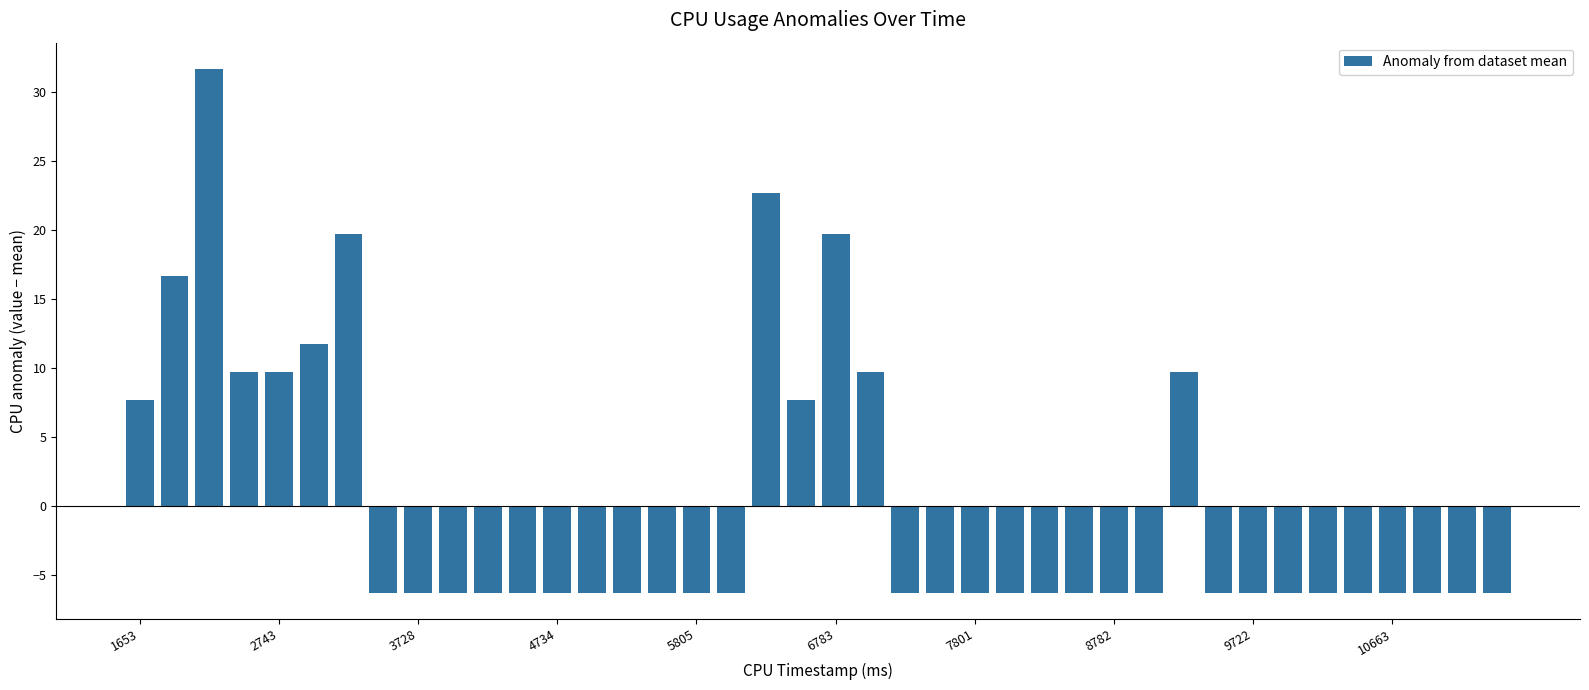

Reading left to right, list all the values displayed in this chart.

7.7	16.7	31.7	9.7	9.7	11.7	19.7	-6.3	-6.3	-6.3	-6.3	-6.3	-6.3	-6.3	-6.3	-6.3	-6.3	-6.3	22.7	7.7	19.7	9.7	-6.3	-6.3	-6.3	-6.3	-6.3	-6.3	-6.3	-6.3	9.7	-6.3	-6.3	-6.3	-6.3	-6.3	-6.3	-6.3	-6.3	-6.3